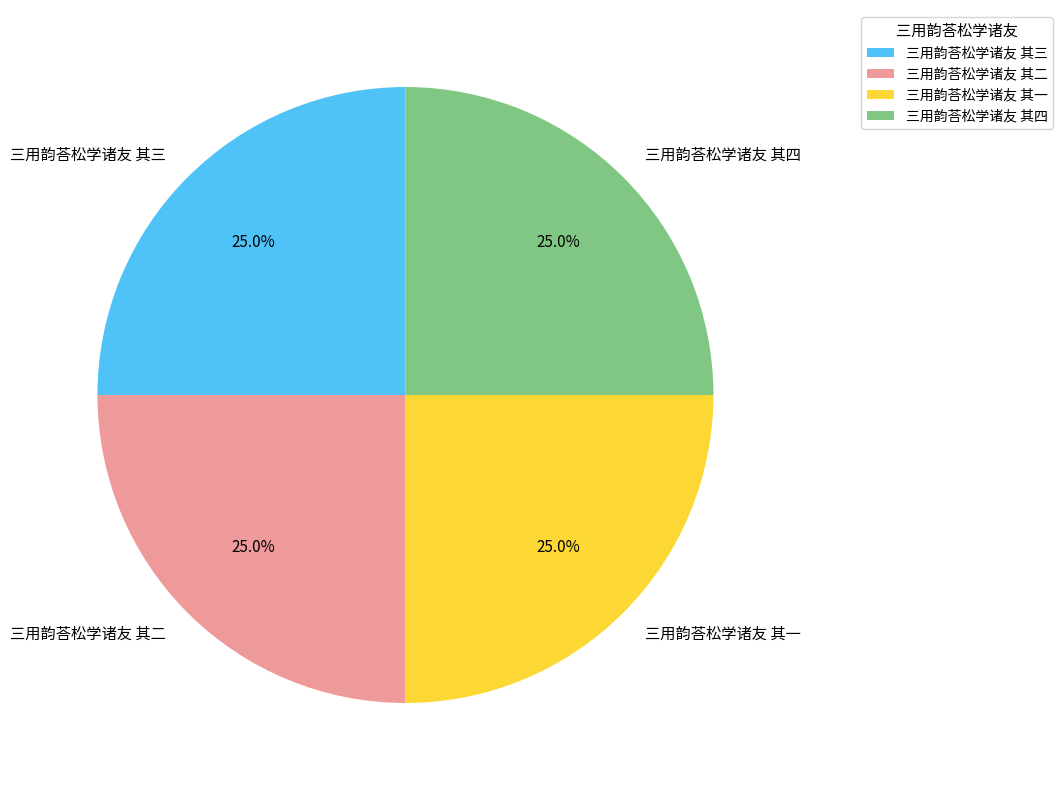

What portion of the pie excludes 三用韵荅松学诸友 其四?

75.0%